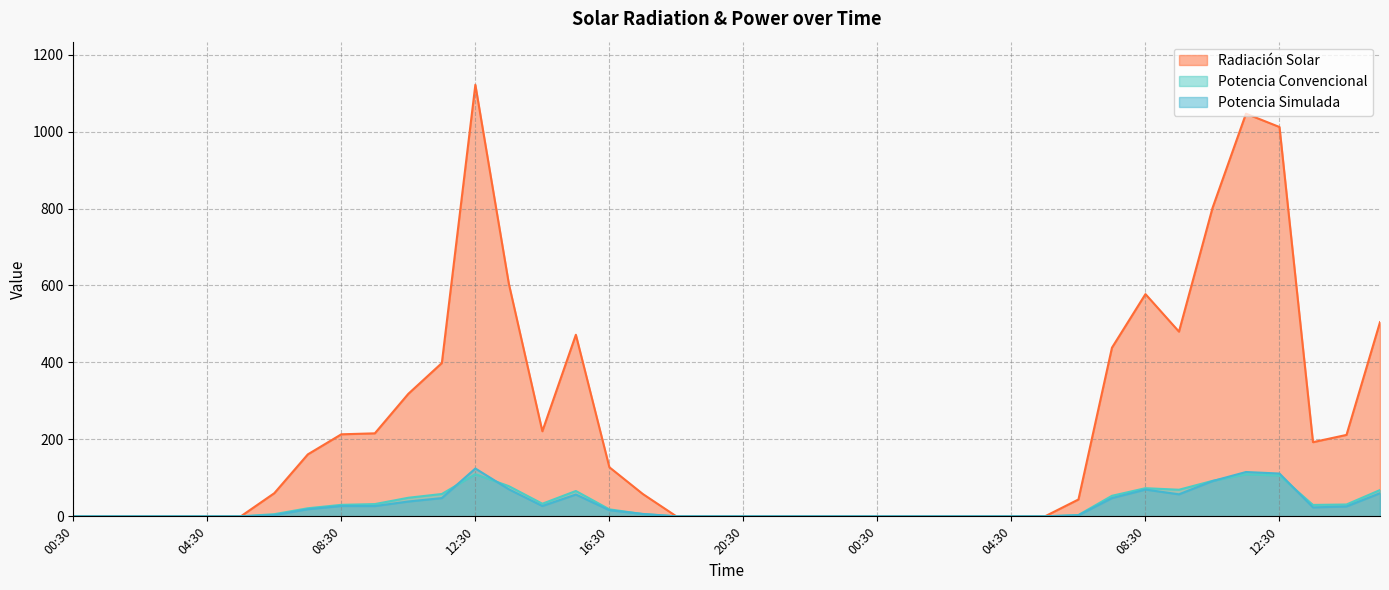

Where do Potencia Convencional and Potencia Simulada first cross each other?

11:30 and 12:30